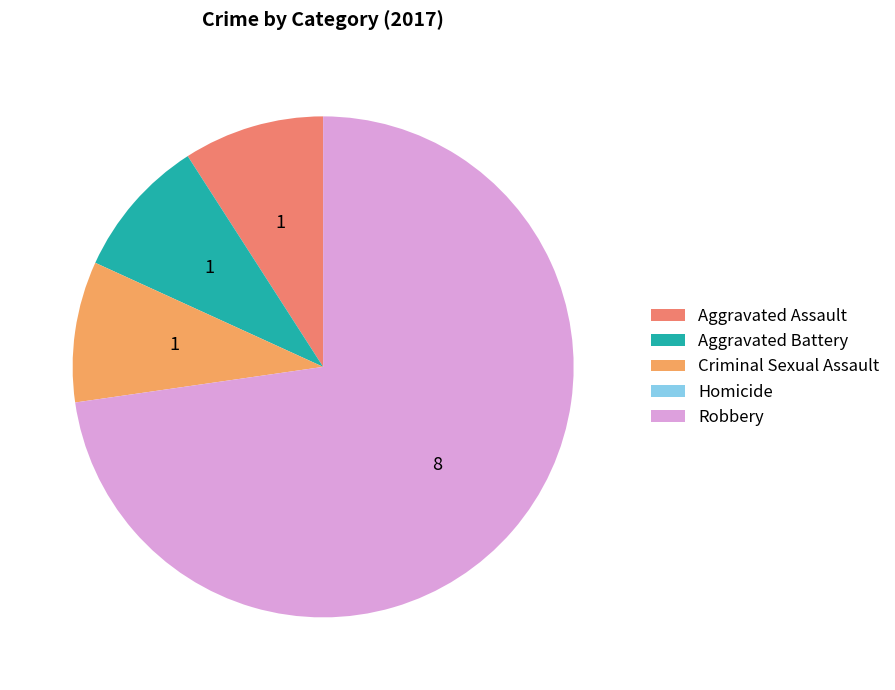

Does Homicide represent more than half of the total?

No